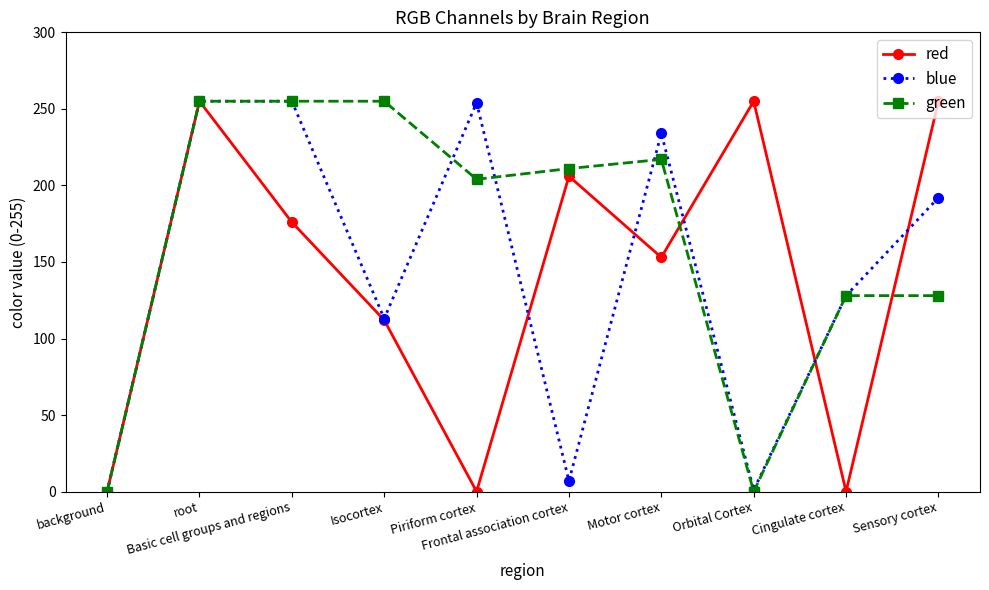

What is the sum of all green values?

1653